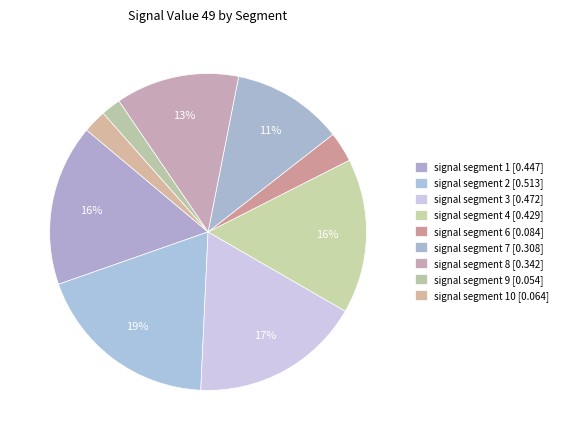

How many segments does this pie chart have?

9